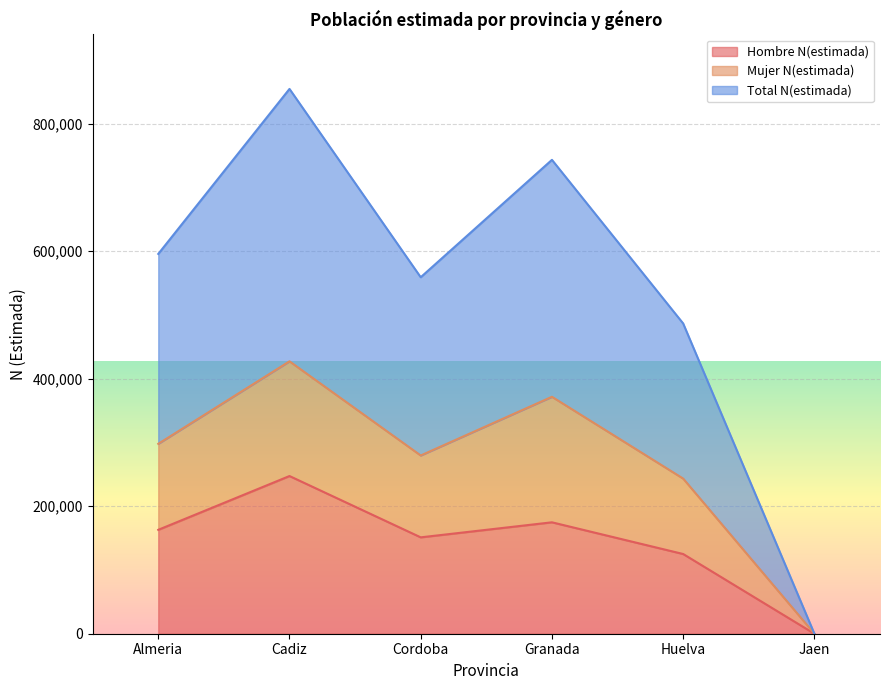

Is the value of Total N(estimada) at Cordoba greater than the value of Hombre N(estimada) at Granada?

Yes